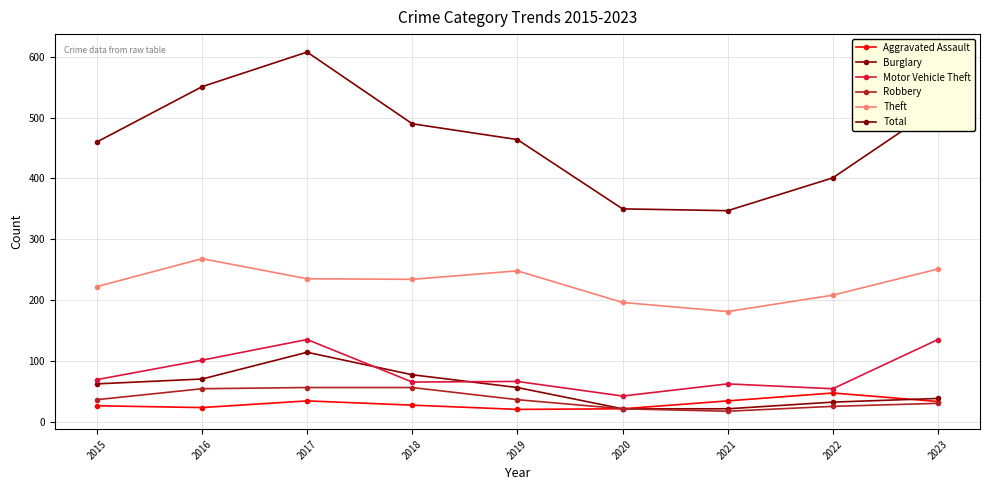

How many data points does each series have?

9